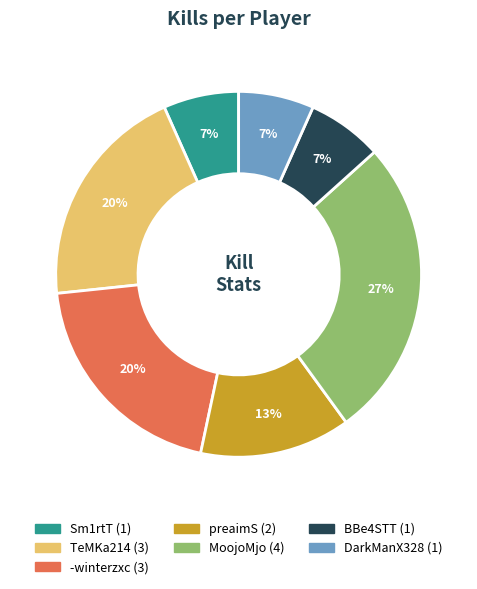

Count the number of slices in the pie.

7